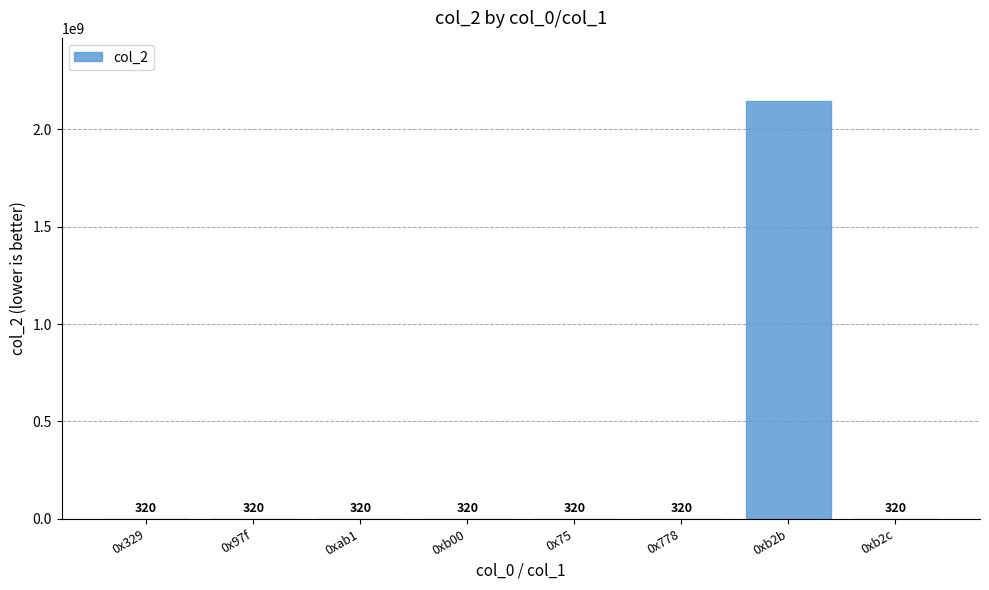

How many series are shown in this chart?

1